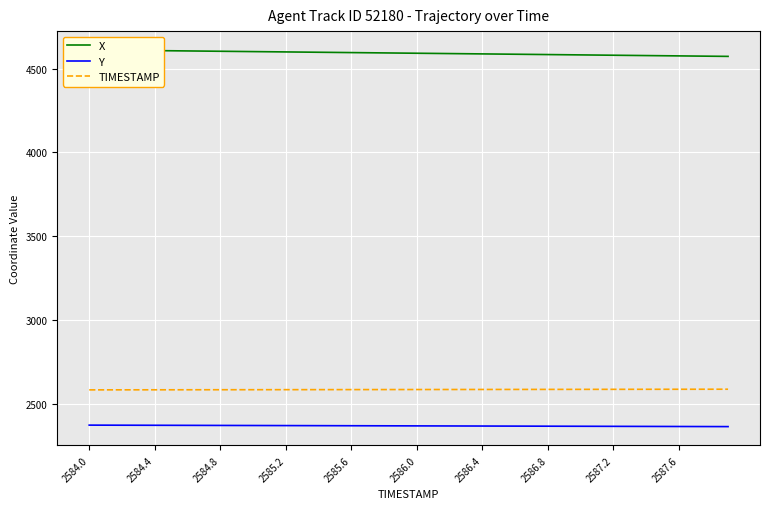

True or false: TIMESTAMP and X cross at least once.

False